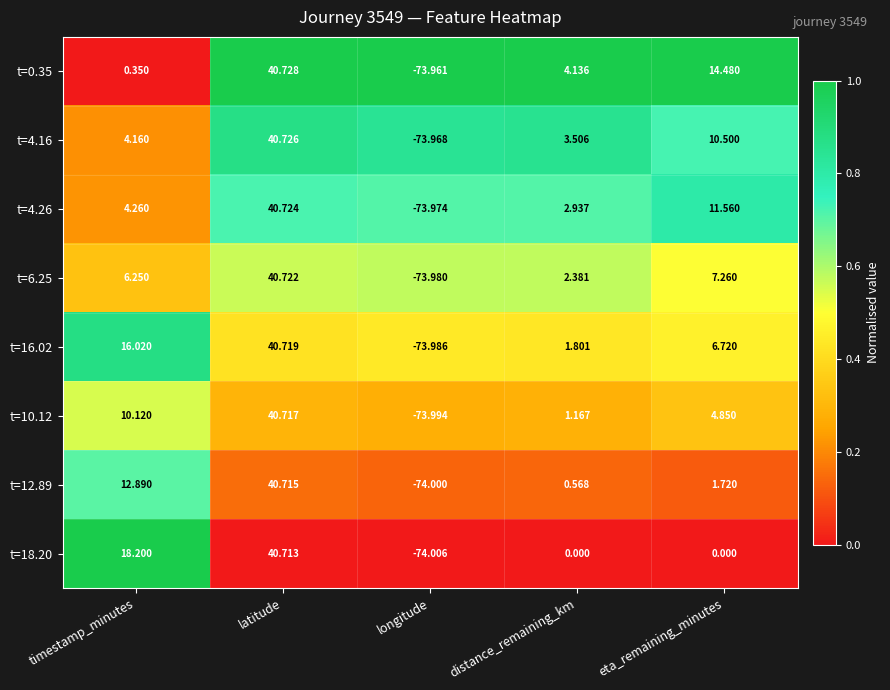

What is the difference between the highest and lowest values at longitude?

0.0